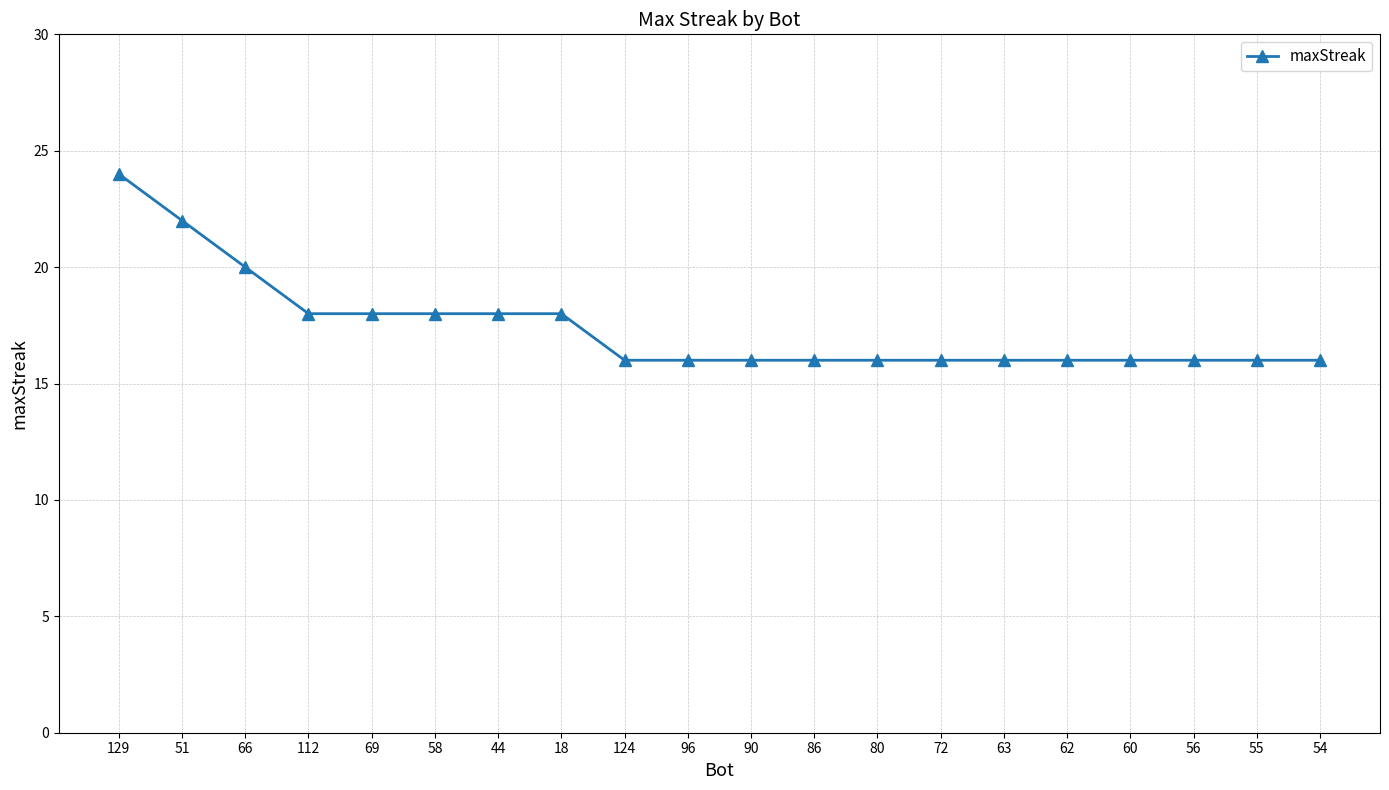

True or false: the data shows 4 at 80.

False